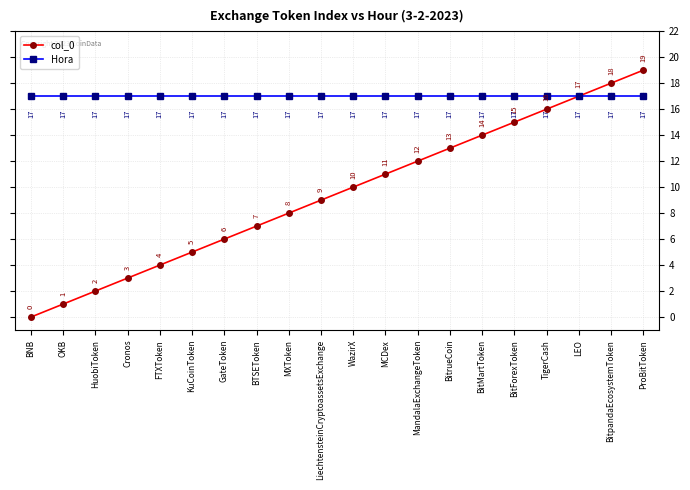

Is it true that Hora equals 27 at BNB?

False